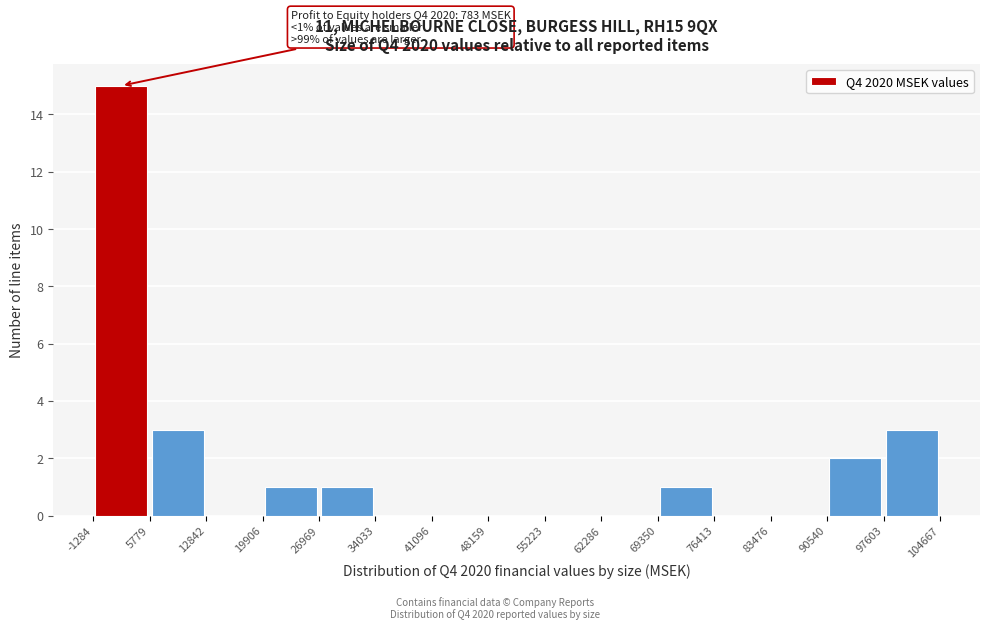

Over which range of the x-axis is the bar tallest?

-1284 to 5779